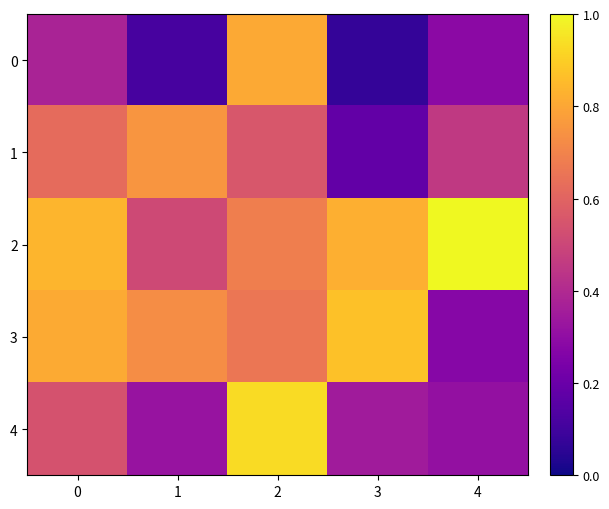

At which category is the sum across all series the highest?

2